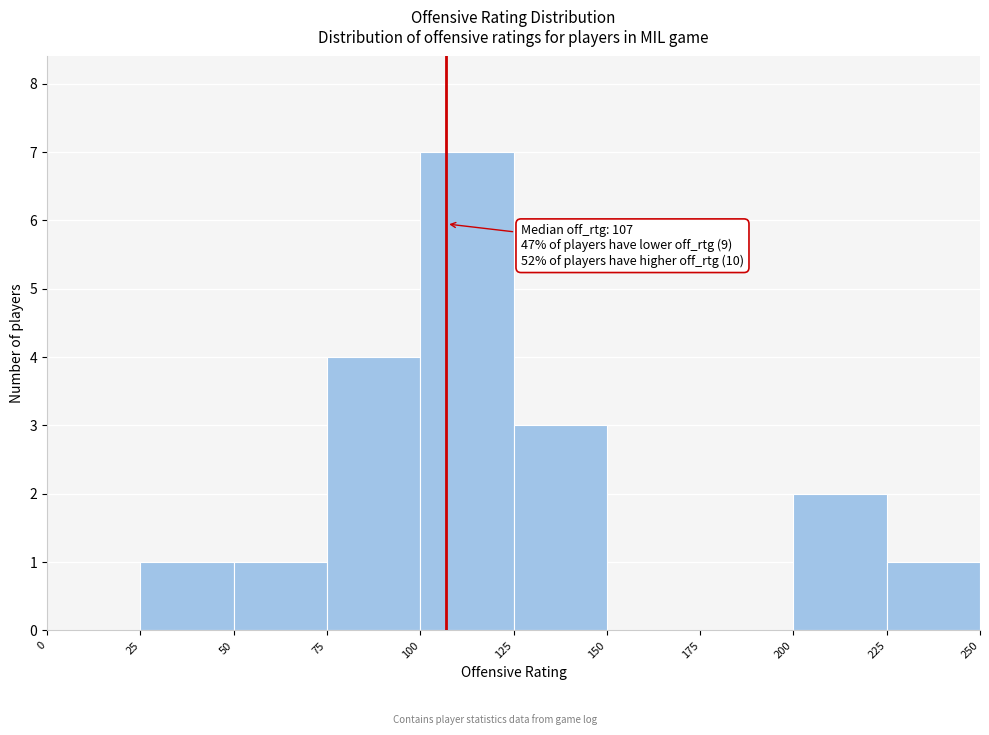

Over which range of the x-axis is the bar tallest?

100 to 125